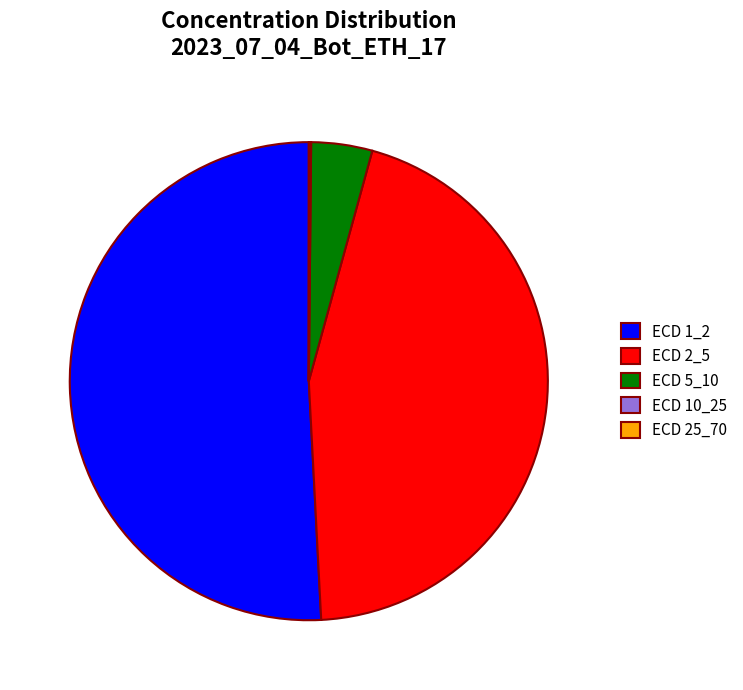

Is the sum of ECD 1_2 and ECD 2_5 greater than half?

Yes